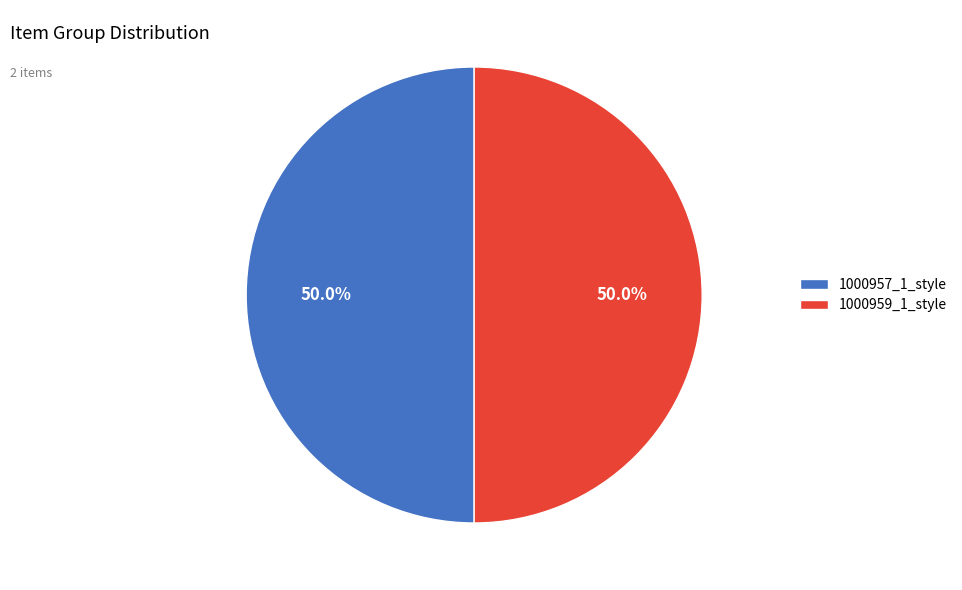

What is the ratio of the value at 1000959_1_style to the value at 1000957_1_style?

1.0